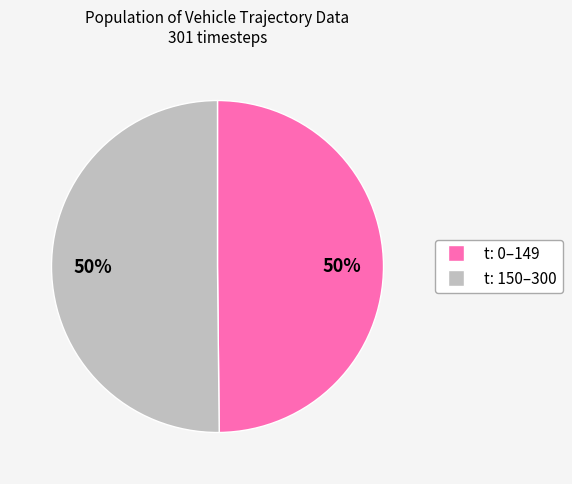

To the nearest percent, what is the average slice percentage?

50%